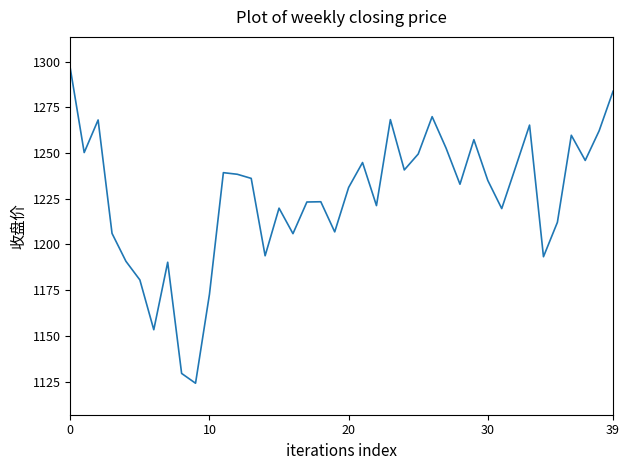

What is the difference between the maximum and minimum values?

172.2